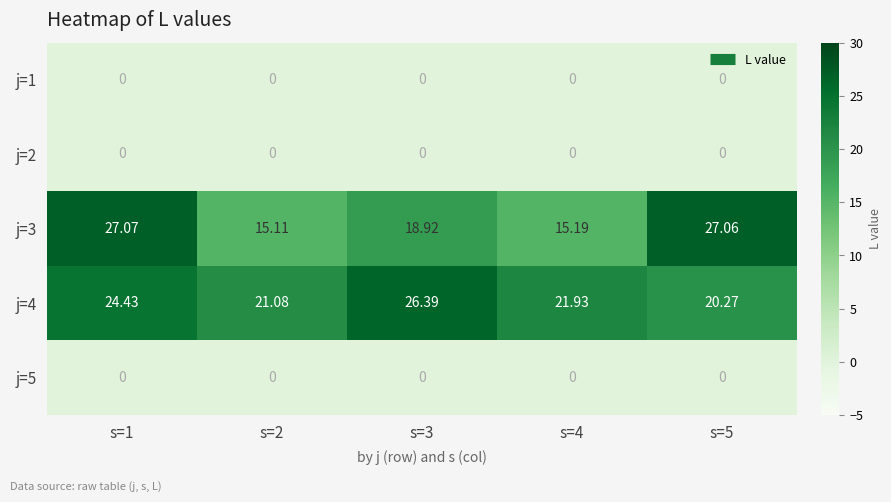

At which category is the sum across all series the highest?

s=1